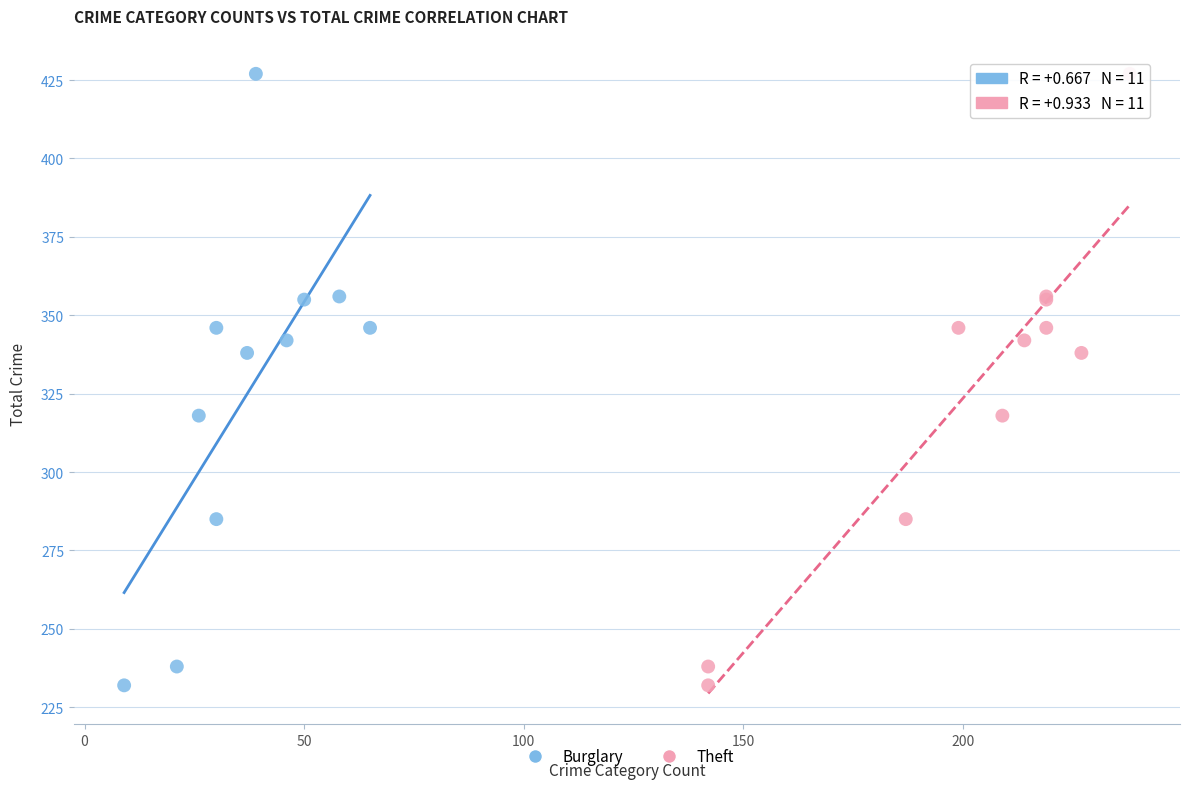

What are all the series names shown in the legend?

Burglary, Theft